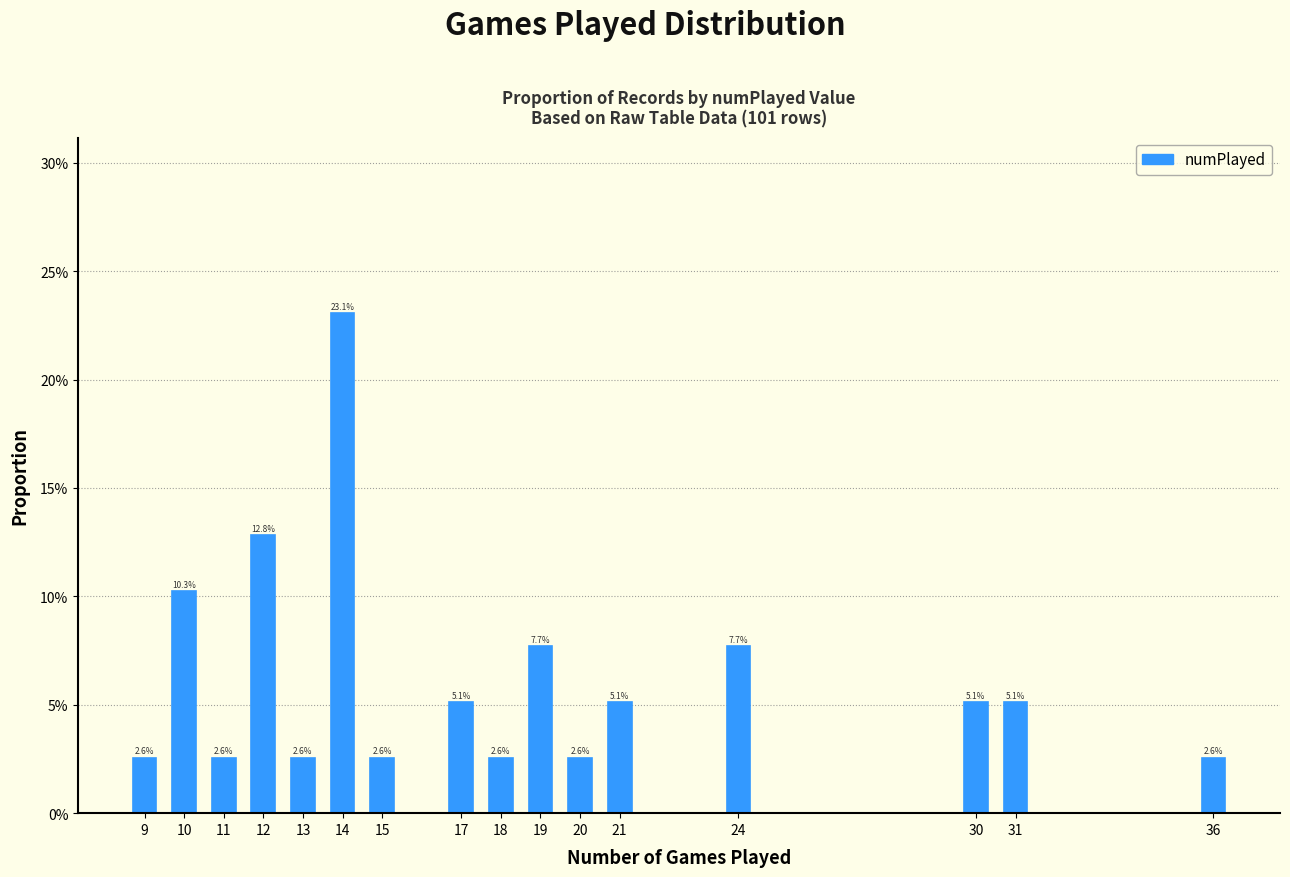

Where is the data nearest to the value 0?

36